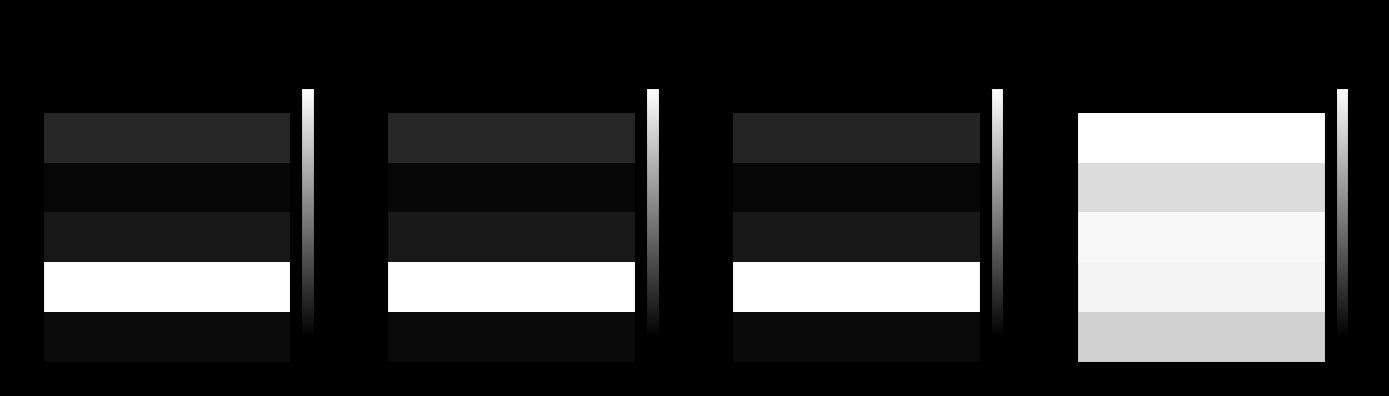

Is the value of value at GFI greater than the value of price_cur at GFI?

Yes